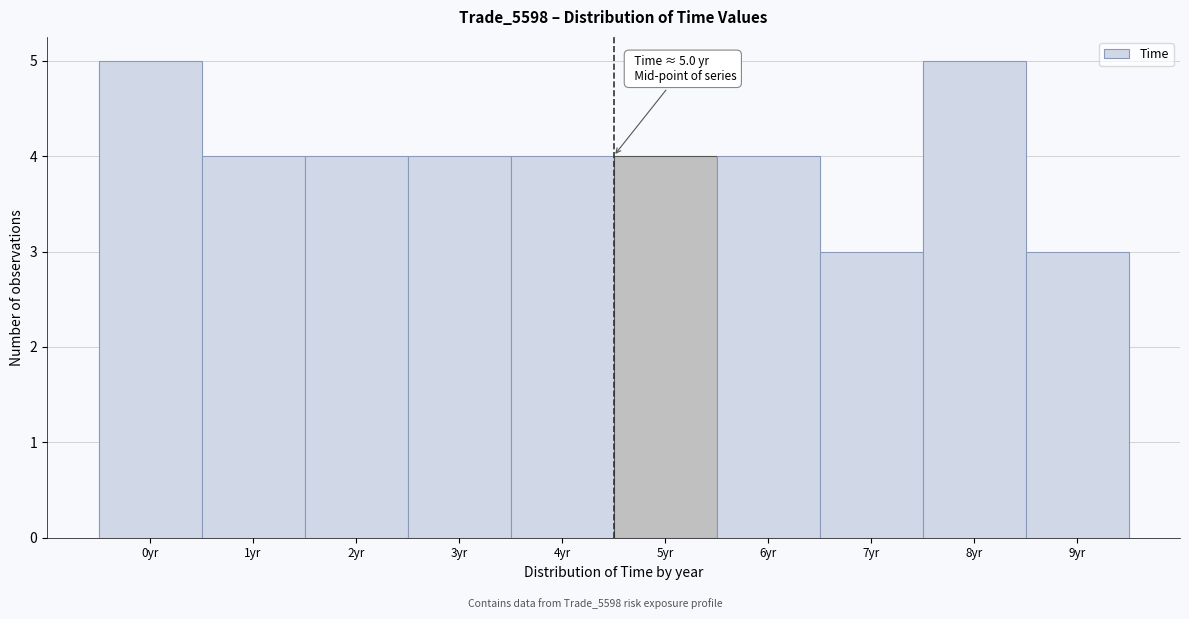

Reading left to right, extract all data points from this chart.

5	4	4	4	4	4	4	3	5	3